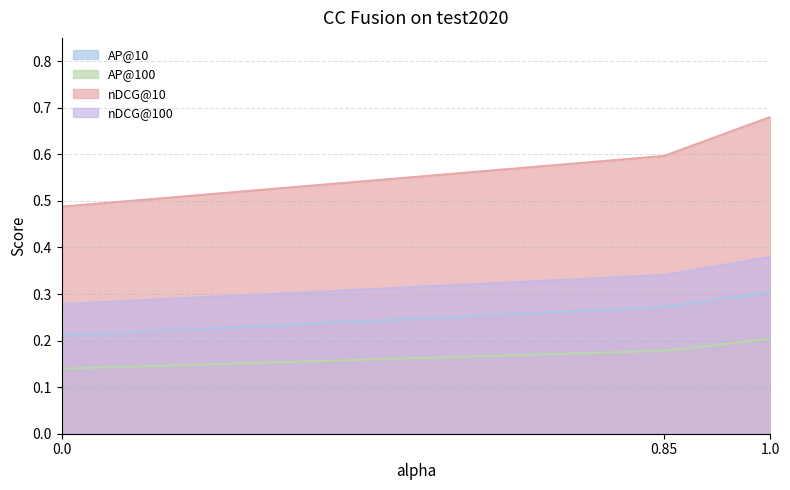

What are all the series names shown in the legend?

AP@10, AP@100, nDCG@10, nDCG@100